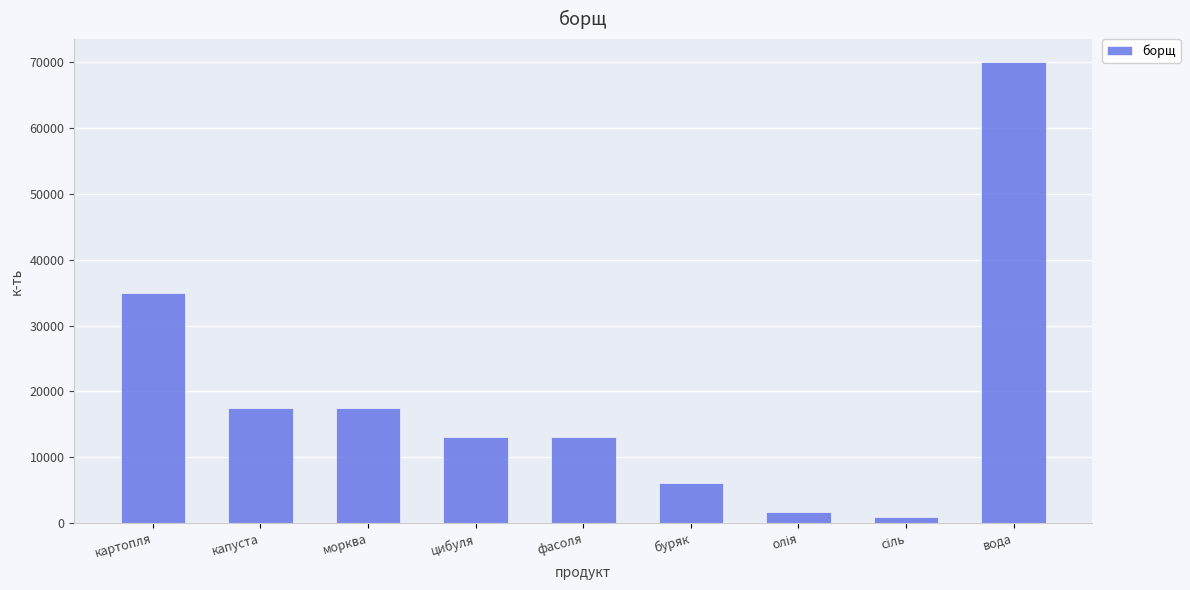

What is the change in value from цибуля to буряк?

-7000